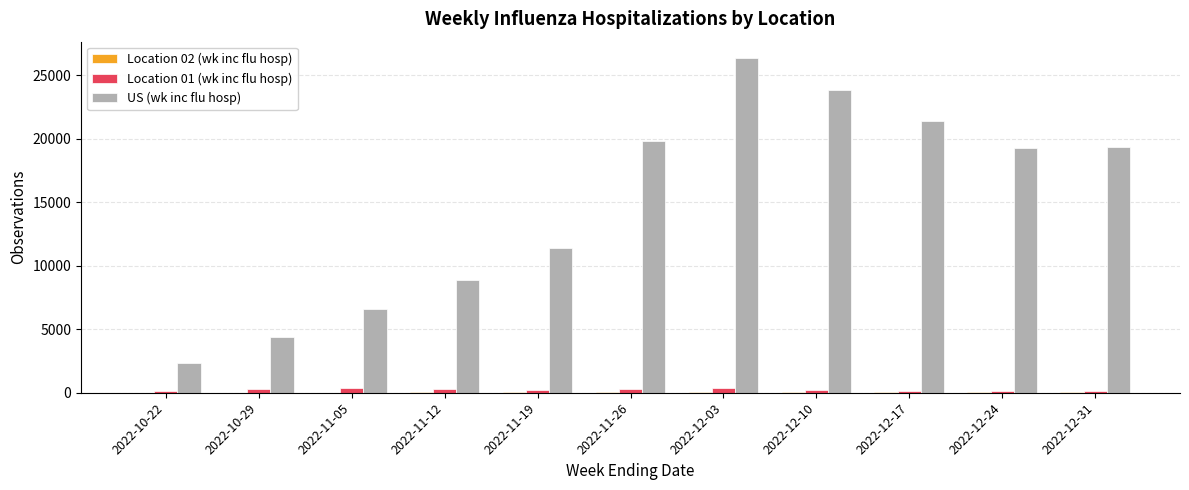

The value of US (wk inc flu hosp) at 2022-12-31 is 26708. True or false?

False